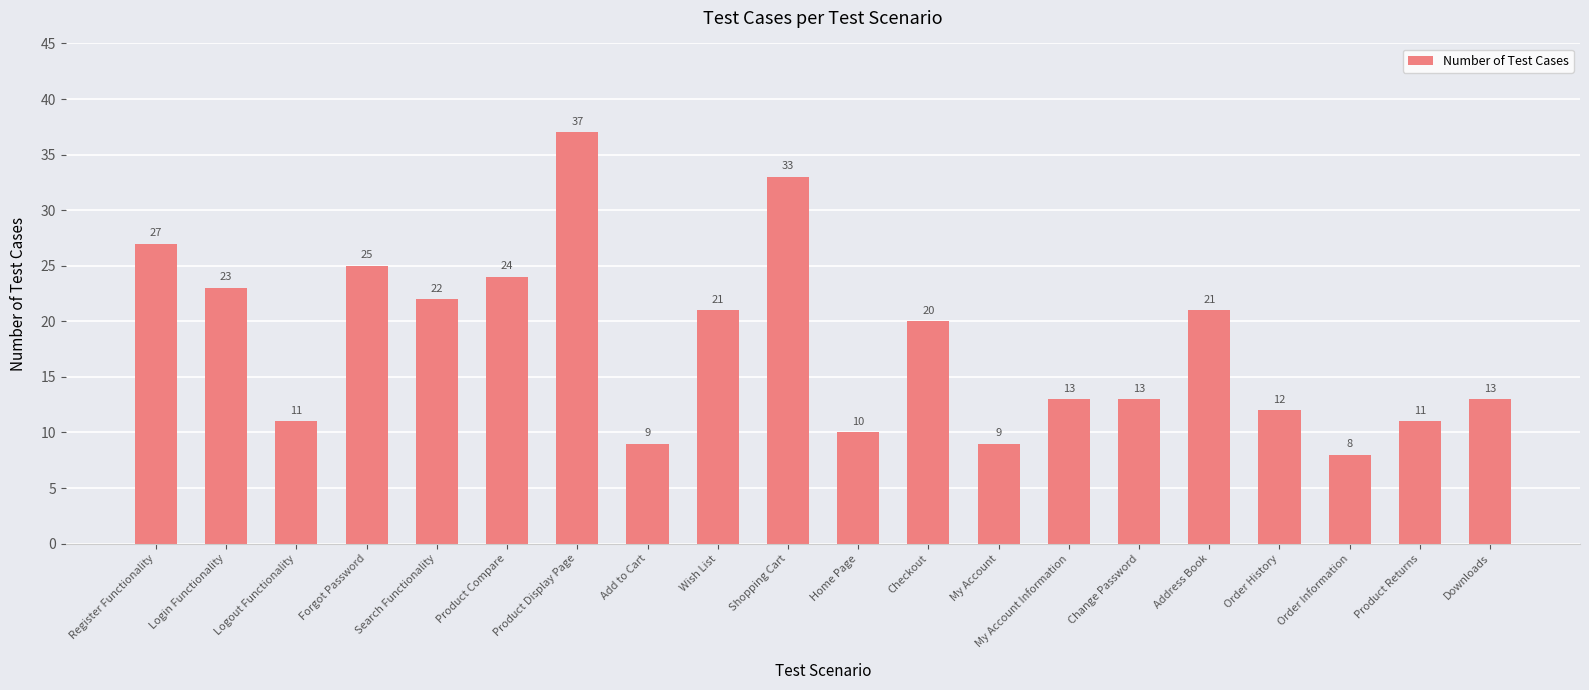

True or false: the data shows 13 at Downloads.

True